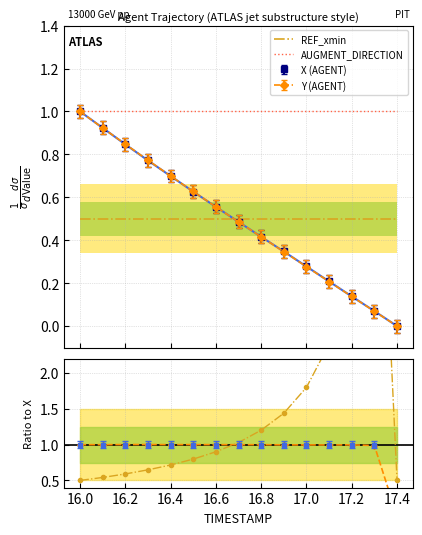

True or false: REF_xmin and AUGMENT_DIRECTION intersect in this chart.

False